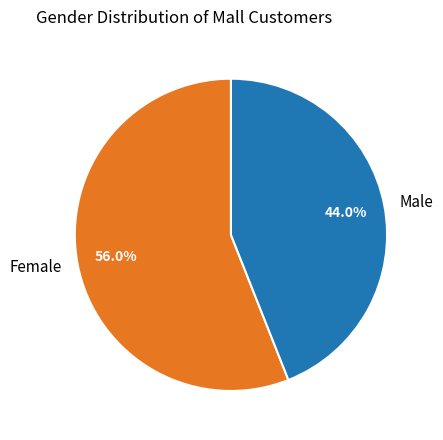

Rank the categories by value from highest to lowest.

Female, Male